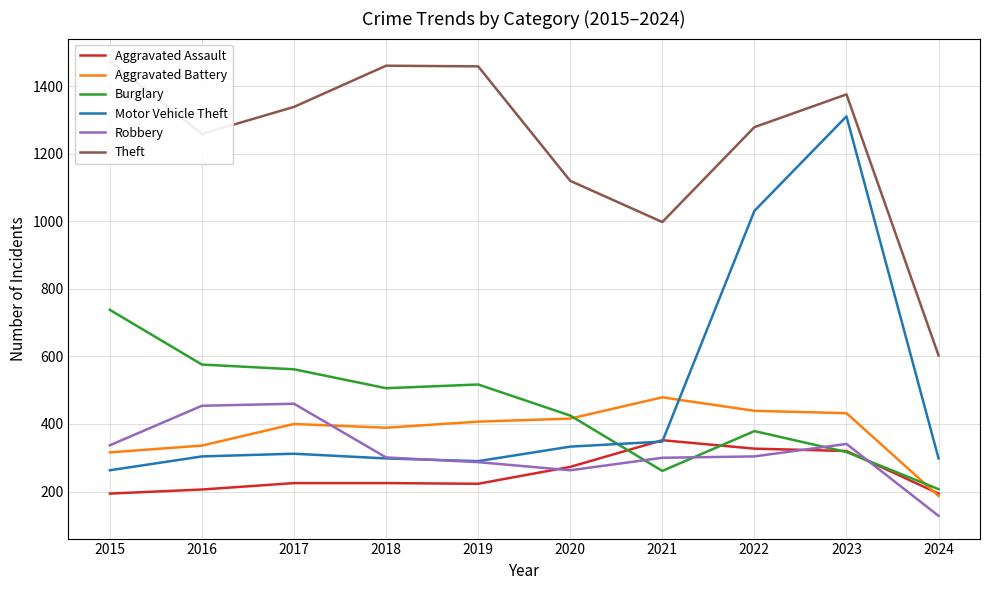

At which category does Robbery reach its first local peak?

2017